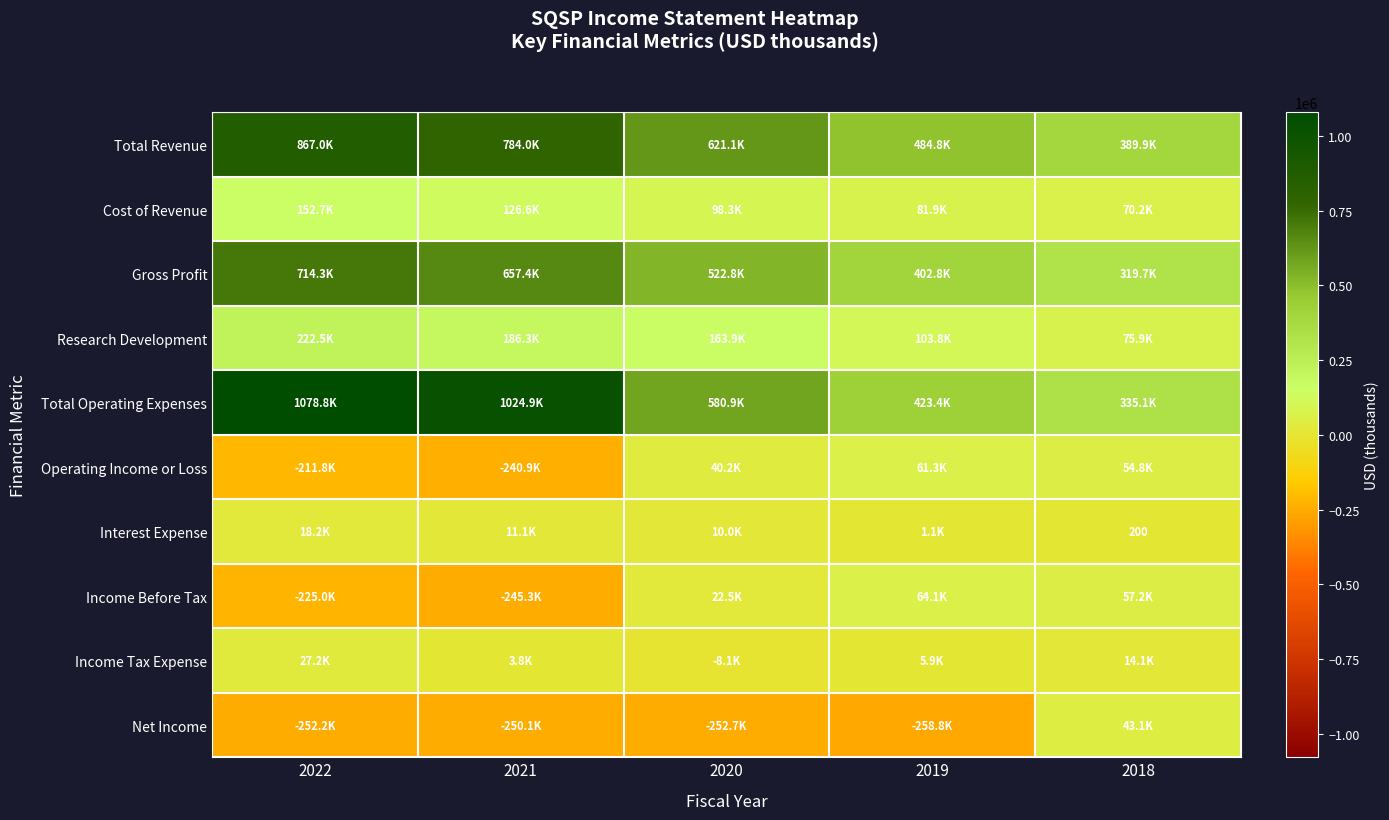

How many values in Income Tax Expense are below zero?

1